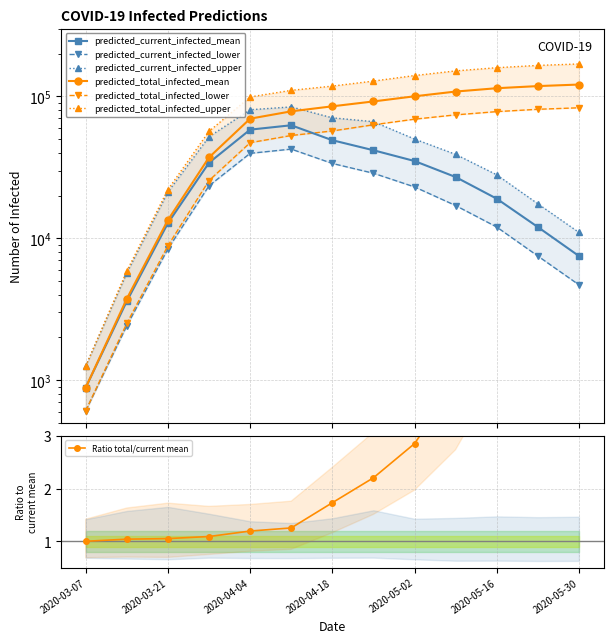

At which label does predicted_total_infected_lower reach its peak?

2020-05-30